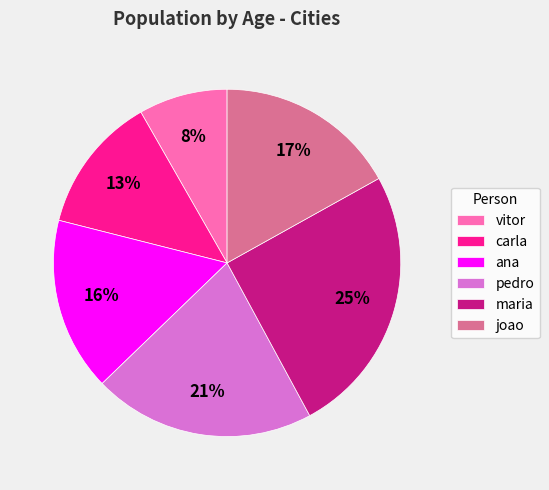

What percentage is the joao slice, to the nearest percent?

17%